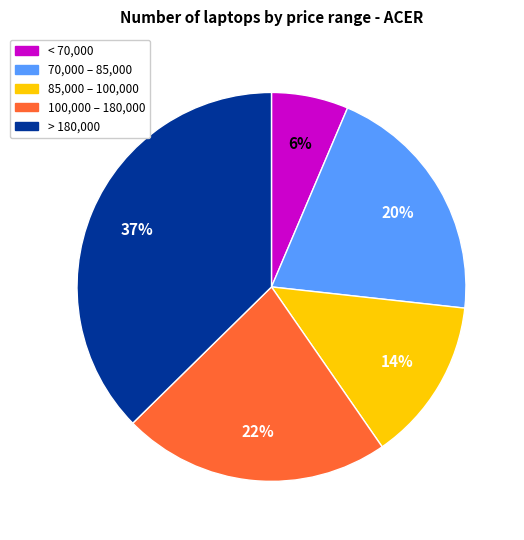

To the nearest percent, what is the average slice percentage?

20%